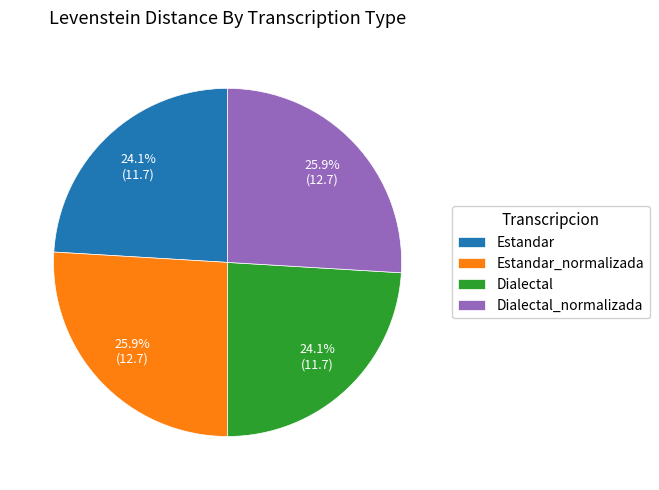

To the nearest percent, what is the difference between the largest and smallest slice percentages?

2%